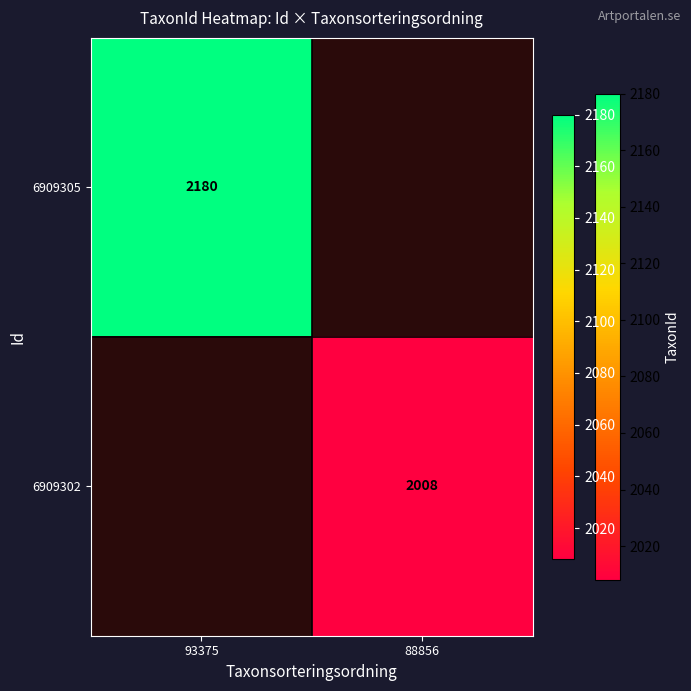

How many distinct data groups are displayed?

2